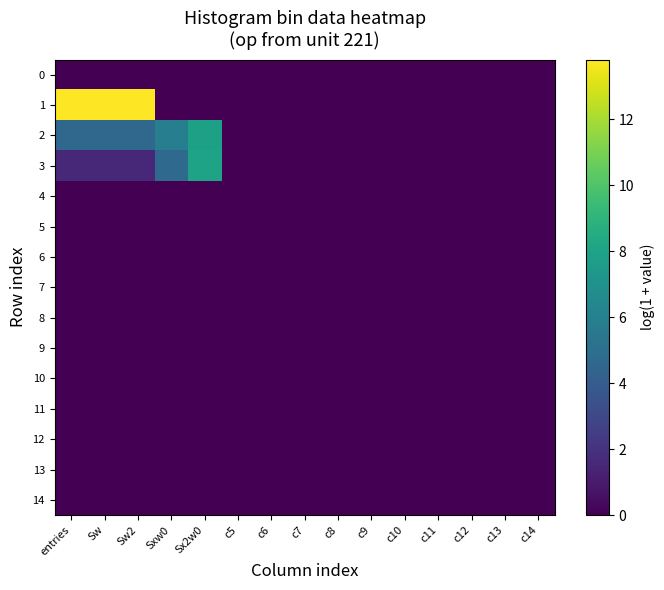

Which series has the largest total across all categories?

1